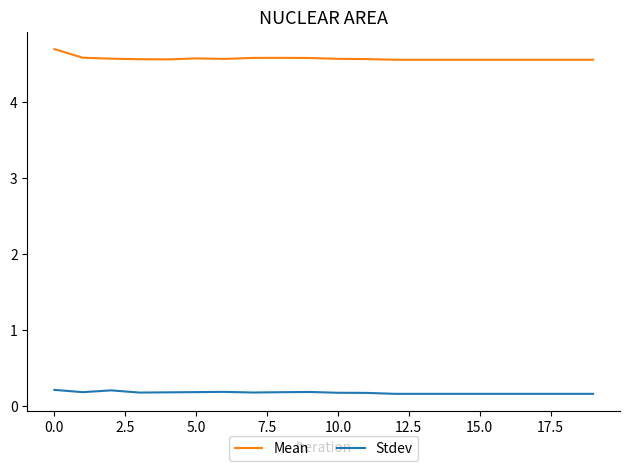

True or false: Mean and Stdev cross at least once.

False